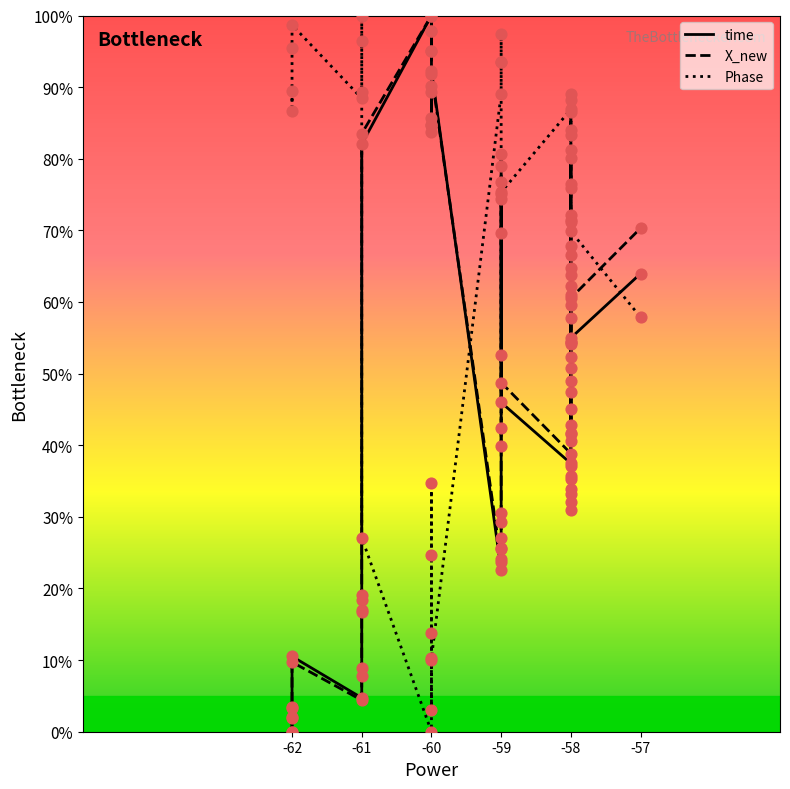

What is the total value across all series at -62?

89.5